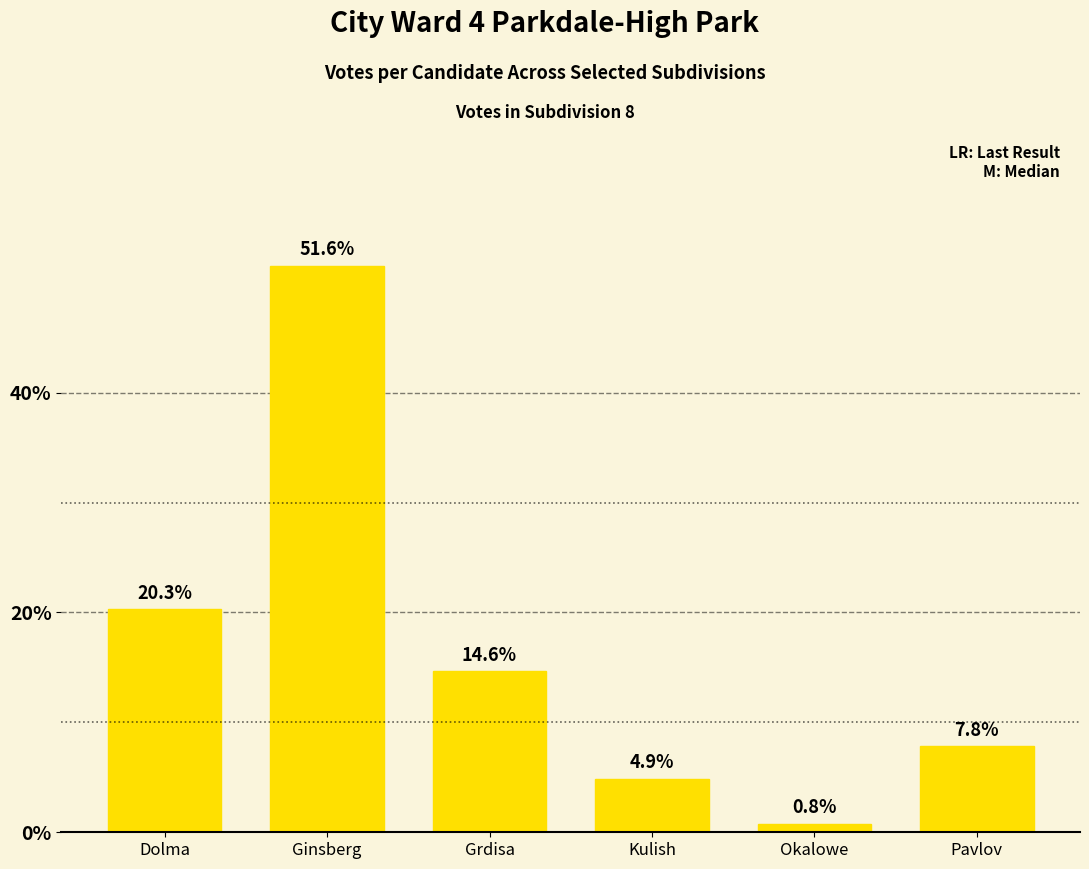

Rank the categories by value from lowest to highest.

Okalowe, Kulish, Pavlov, Grdisa, Dolma, Ginsberg